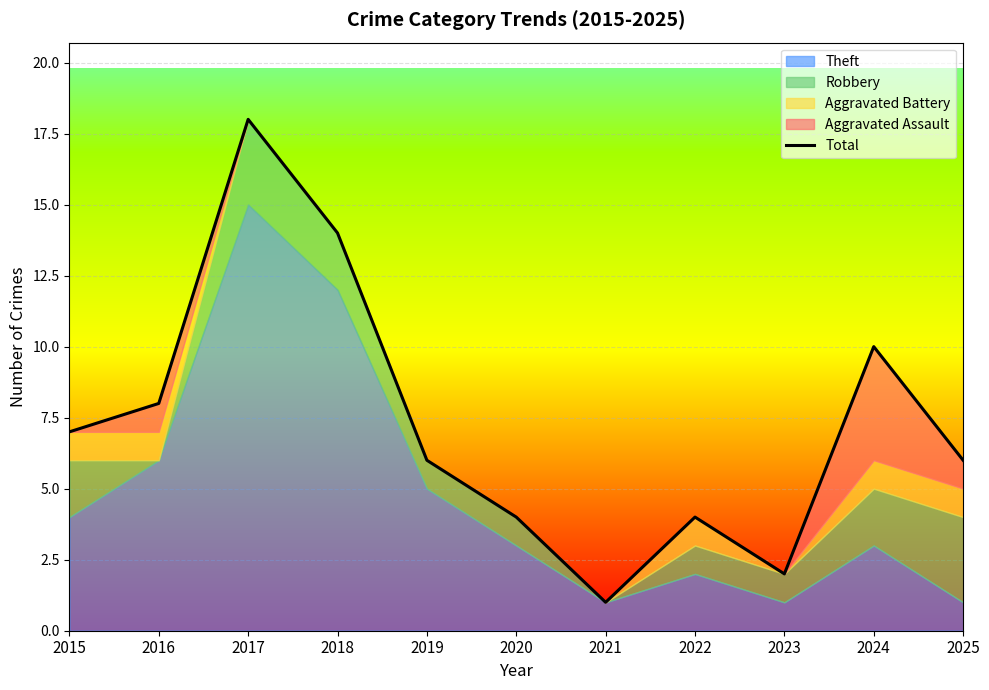

What is the value of the 8th point from the left?

4